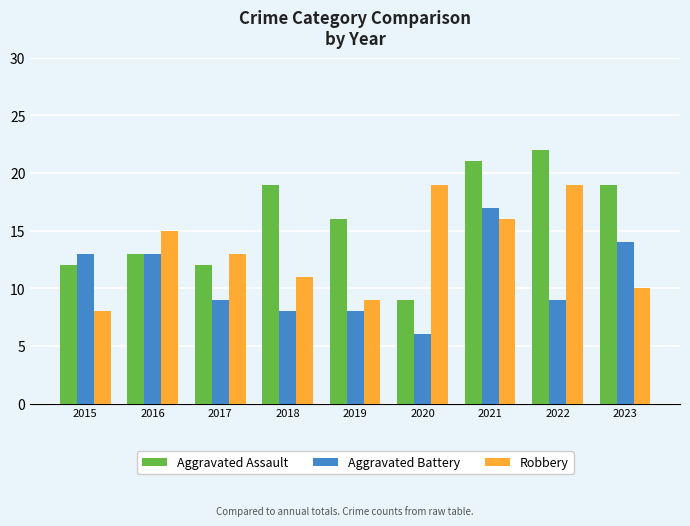

The value of Aggravated Assault at 2017 is 8. True or false?

False